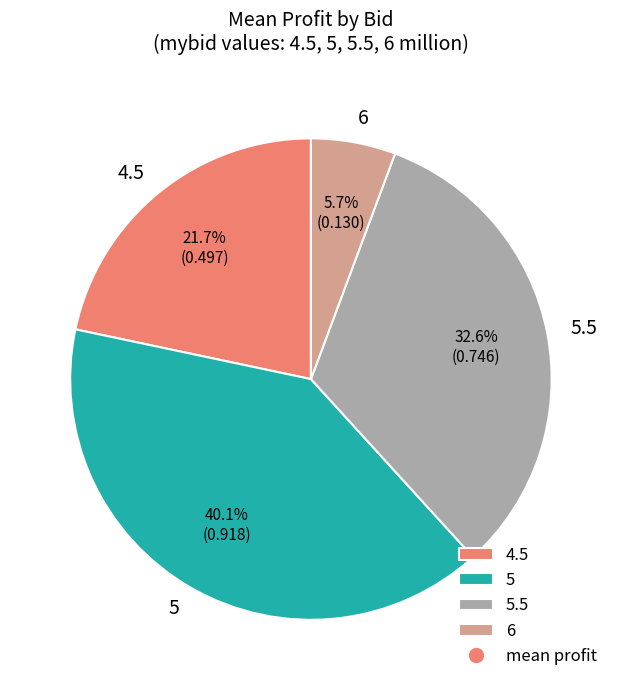

To the nearest percent, what percentage of the pie is 6?

6%